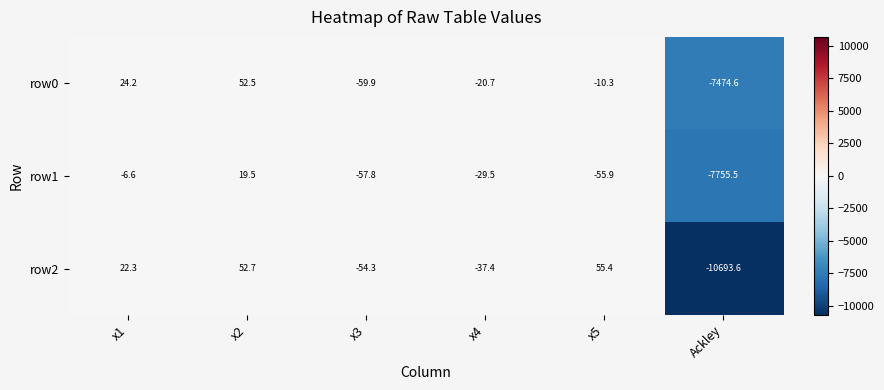

At which label does row0 first exceed -10?

x1